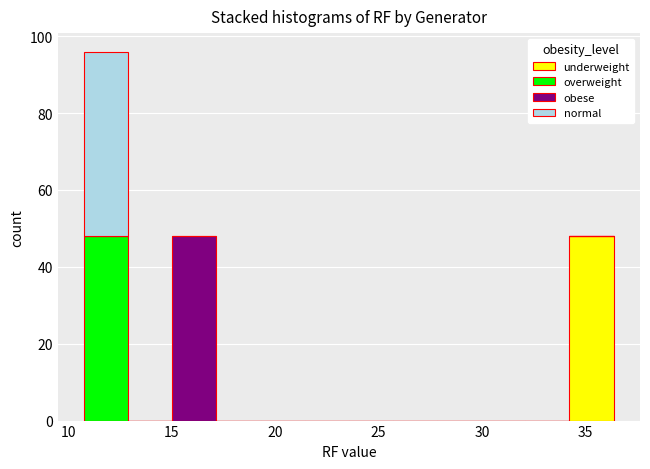

Which range on the x-axis has the tallest stacked bar (by total height)?

11.0 to 13.0